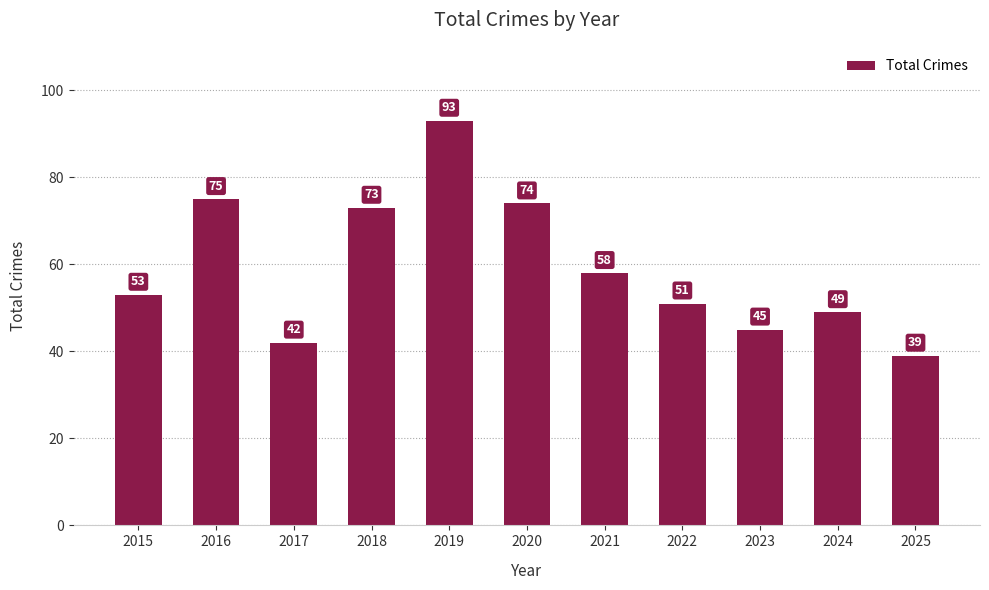

Does the chart contain stacked bars?

No